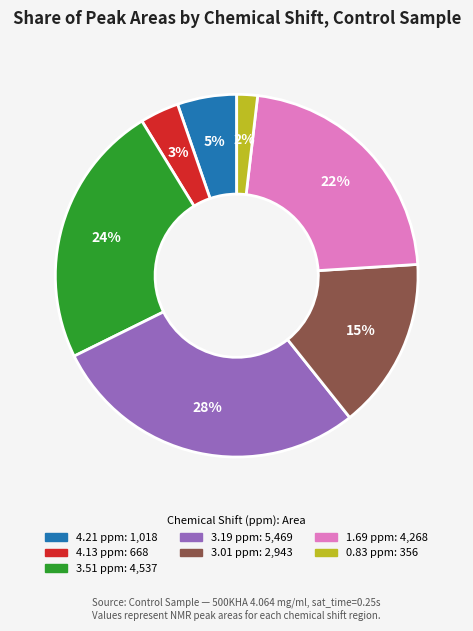

Combined, do 4.21 ppm and 3.51 ppm account for over 50%?

No